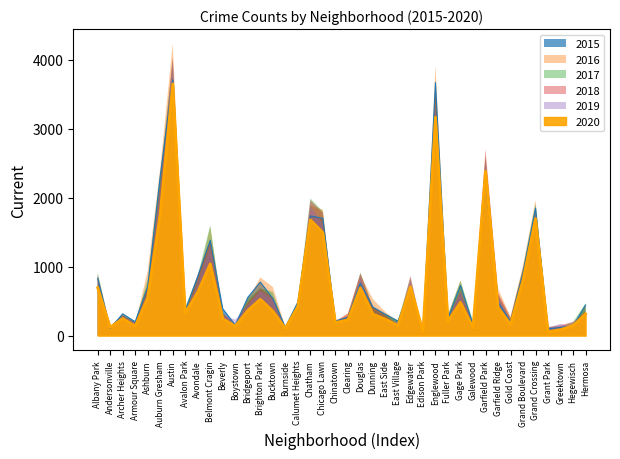

How many data points in 2018 are above 415?

19